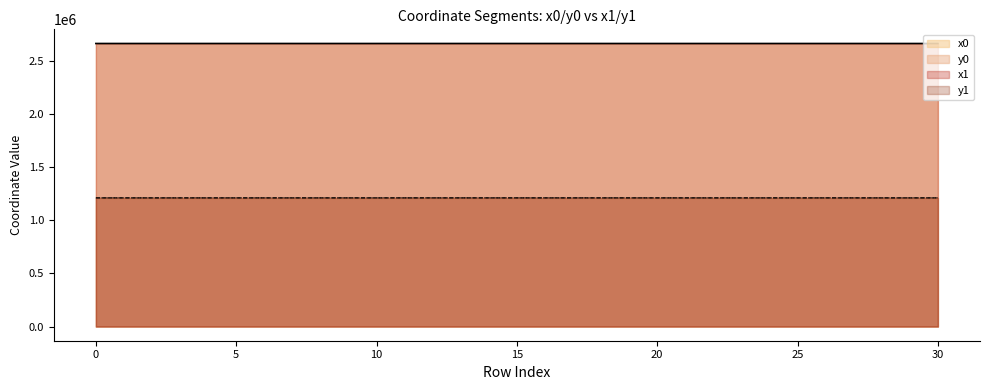

At how many categories does at least one series exceed 1796604?

31